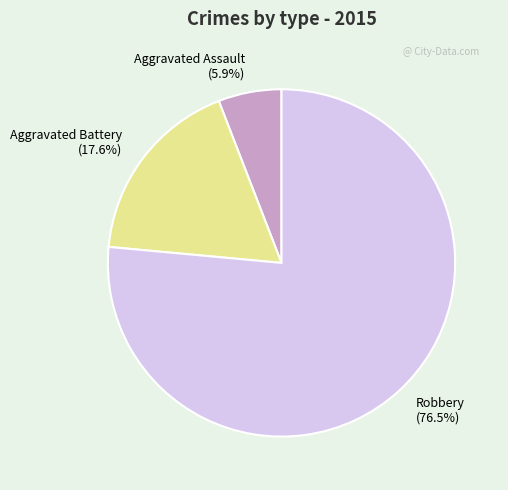

Is the sum of Aggravated Battery and Aggravated Assault greater than half?

No